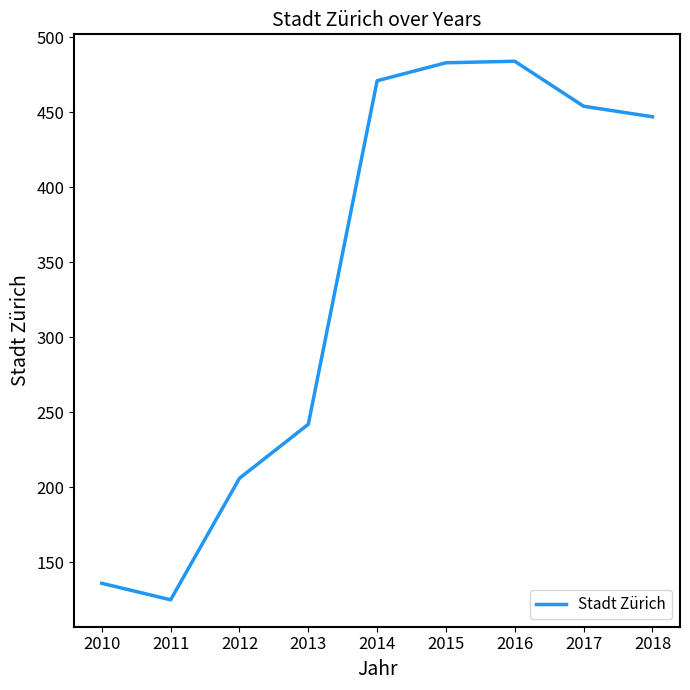

What is the average value?

339